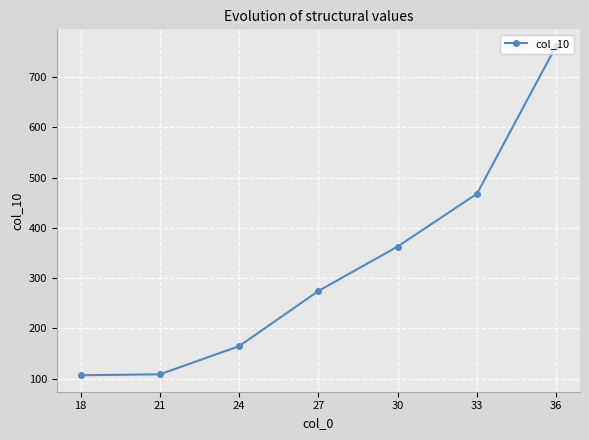

Where is the data nearest to the value 434?

33